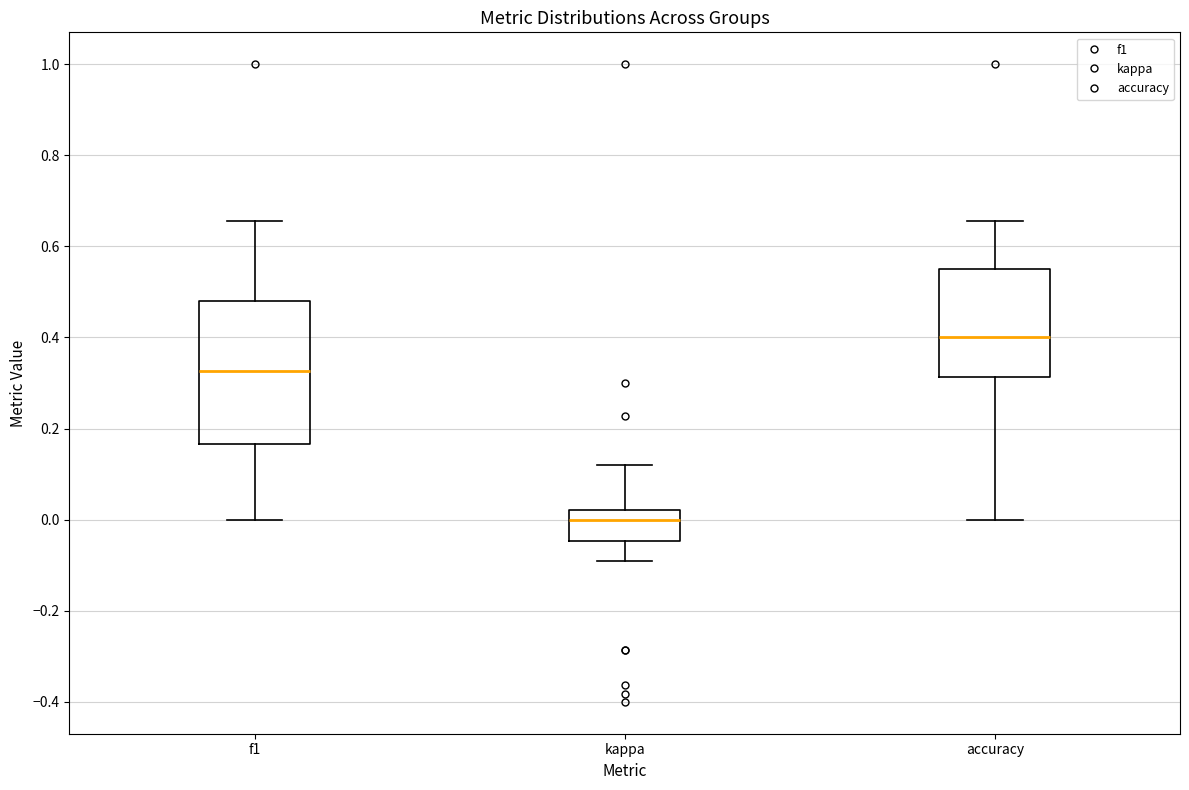

Which box is the tallest, from its lower edge to its upper edge?

f1